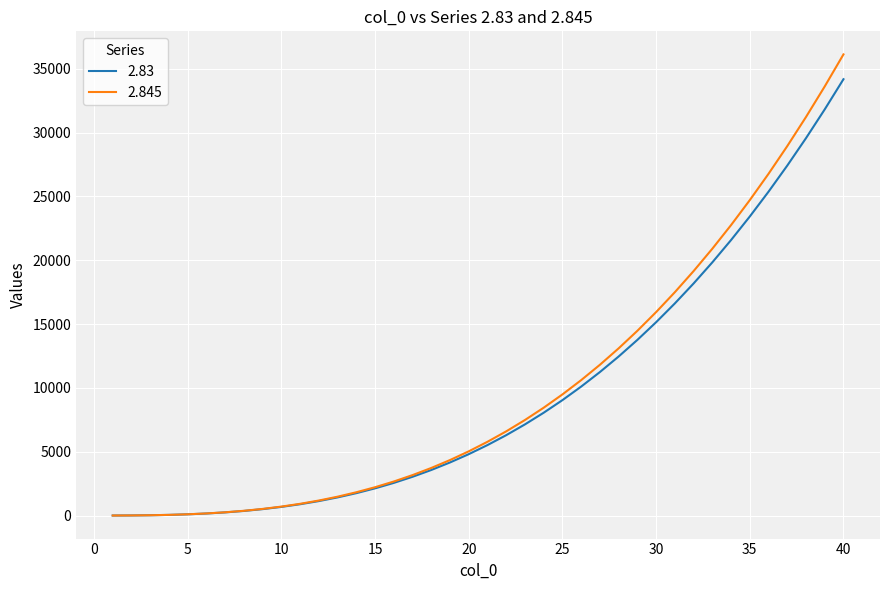

What are all the series names shown in the legend?

2.83, 2.845